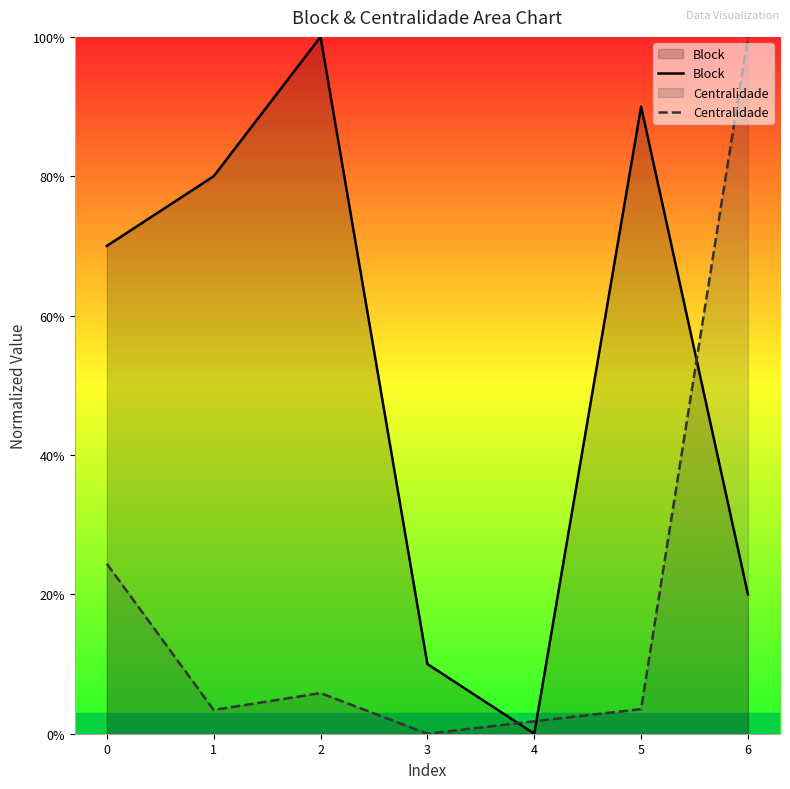

Reading left to right, list all the values displayed in this chart.

Block: 0=0.7	1=0.8	2=1.0	3=0.1	4=0.0	5=0.9	6=0.2
Centralidade: 0=0.2	1=0.0	2=0.1	3=0.0	4=0.0	5=0.0	6=1.0